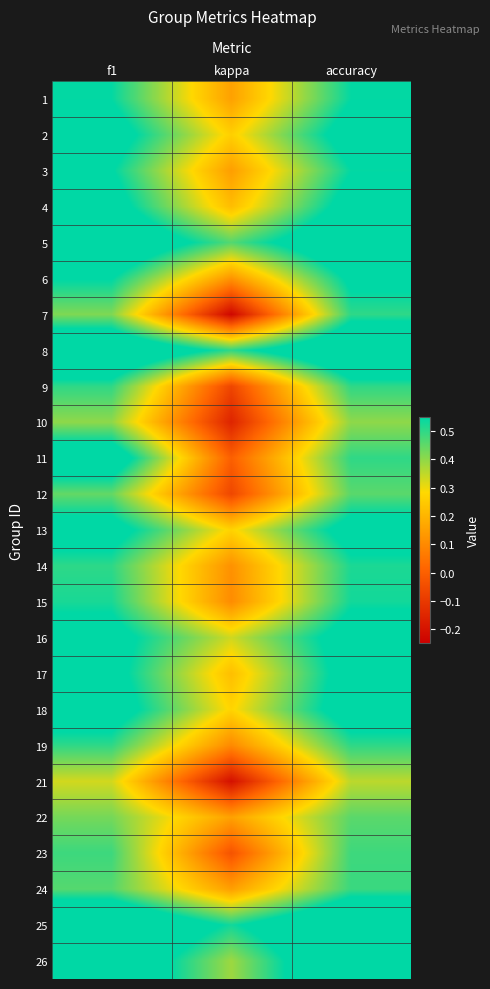

Reading left to right, extract all data points from this chart.

1: f1=0.5	kappa=0.2	accuracy=0.5
2: f1=0.6	kappa=0.3	accuracy=0.6
3: f1=0.6	kappa=0.1	accuracy=0.5
4: f1=0.6	kappa=0.2	accuracy=0.6
5: f1=0.7	kappa=0.5	accuracy=0.7
6: f1=0.6	kappa=0.1	accuracy=0.6
7: f1=0.4	kappa=-0.2	accuracy=0.5
8: f1=0.8	kappa=0.5	accuracy=0.8
9: f1=0.5	kappa=-0.1	accuracy=0.5
10: f1=0.4	kappa=-0.2	accuracy=0.4
11: f1=0.7	kappa=0.0	accuracy=0.5
12: f1=0.4	kappa=-0.1	accuracy=0.5
13: f1=0.6	kappa=0.3	accuracy=0.6
14: f1=0.5	kappa=0.1	accuracy=0.5
15: f1=0.5	kappa=0.1	accuracy=0.5
16: f1=0.6	kappa=0.3	accuracy=0.6
17: f1=0.6	kappa=0.2	accuracy=0.6
18: f1=0.6	kappa=0.3	accuracy=0.6
19: f1=0.5	kappa=0.1	accuracy=0.5
21: f1=0.3	kappa=-0.2	accuracy=0.4
22: f1=0.4	kappa=0.2	accuracy=0.5
23: f1=0.5	kappa=-0.0	accuracy=0.5
24: f1=0.5	kappa=0.1	accuracy=0.5
25: f1=0.8	kappa=0.5	accuracy=0.8
26: f1=0.7	kappa=0.4	accuracy=0.8